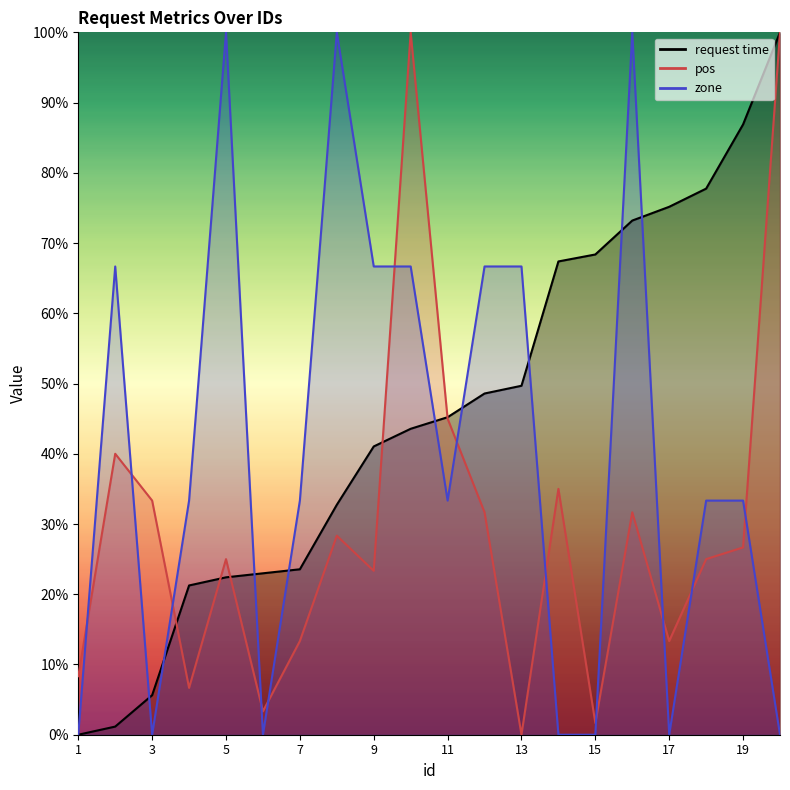

At which label does pos reach its peak?

10